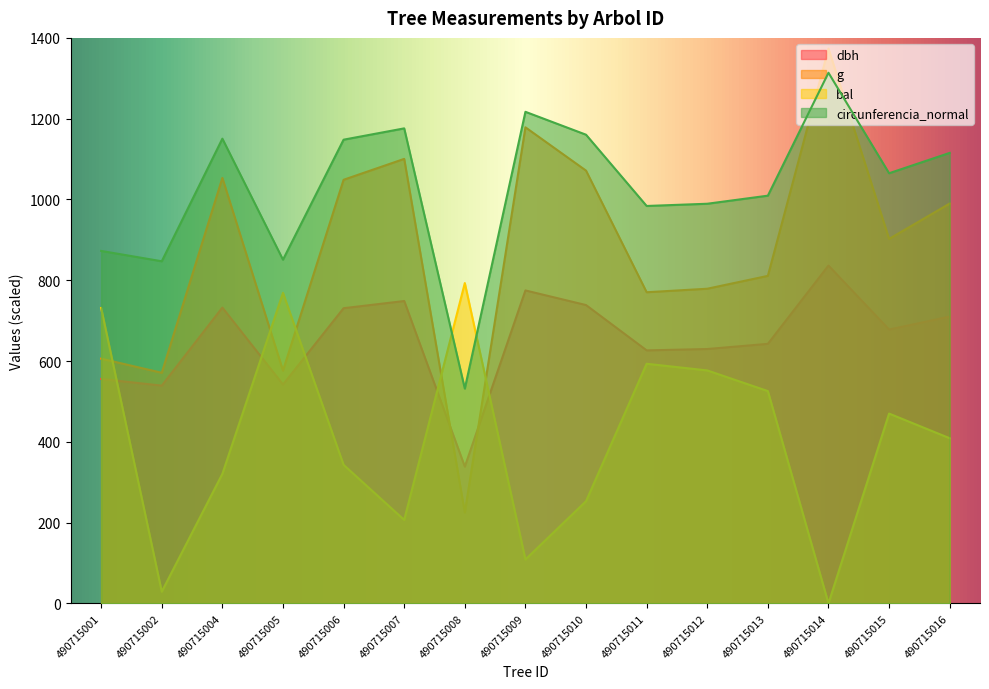

List the series in order of their overall mean, highest first.

circunferencia_normal, g, dbh, bal